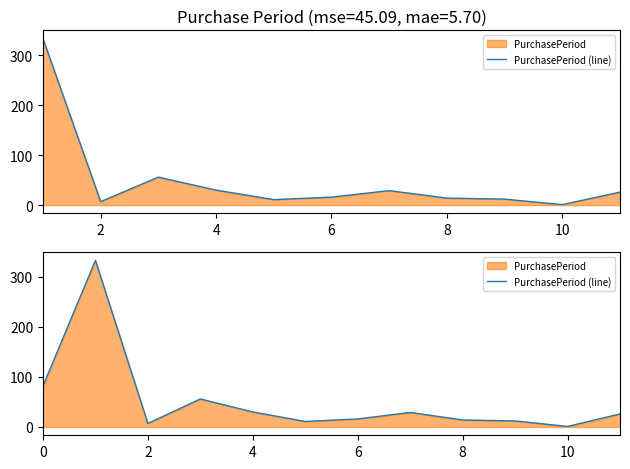

What is the difference between the maximum and minimum values?

332